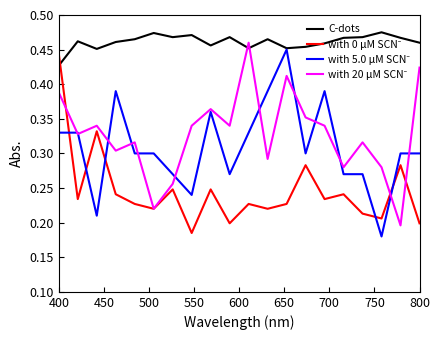

Which series has the largest total across all categories?

C-dots